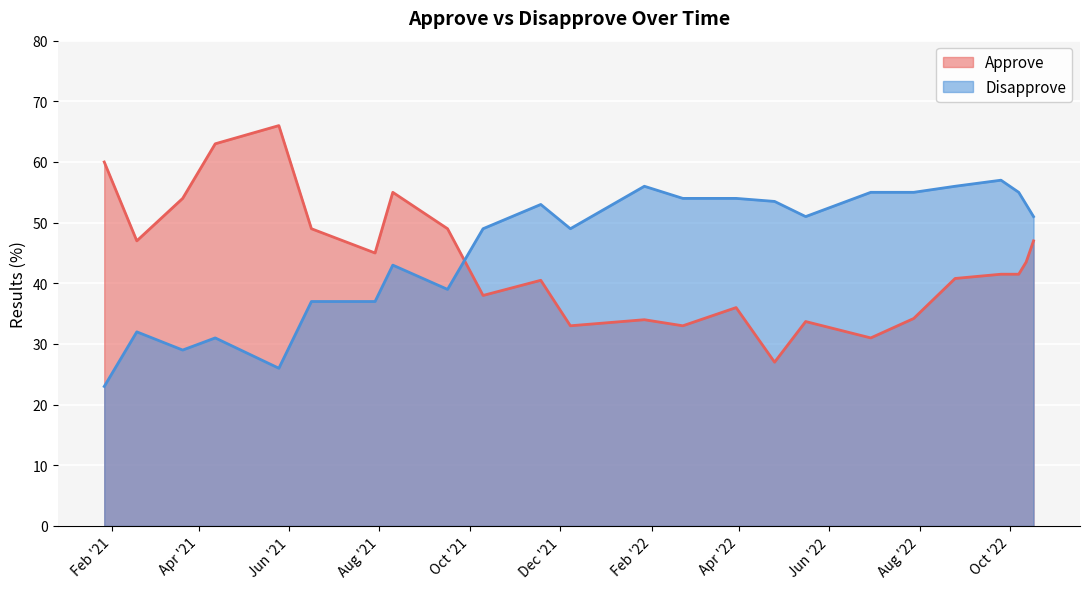

Reading left to right, list all the values displayed in this chart.

Approve: 2021-01-27=60.0	2021-02-18=47.0	2021-03-21=54.0	2021-04-12=63.0	2021-05-25=66.0	2021-06-16=49.0	2021-07-29=45.0	2021-08-10=55.0	2021-09-16=49.0	2021-10-10=38.0	2021-11-18=40.5	2021-12-08=33.0	2022-01-27=34.0	2022-02-22=33.0	2022-03-30=36.0	2022-04-25=27.0	2022-05-16=33.7	2022-06-29=31.0	2022-07-28=34.2	2022-08-25=40.8	2022-09-25=41.5	2022-10-07=41.5	2022-10-12=43.5	2022-10-17=47.0
Disapprove: 2021-01-27=23.0	2021-02-18=32.0	2021-03-21=29.0	2021-04-12=31.0	2021-05-25=26.0	2021-06-16=37.0	2021-07-29=37.0	2021-08-10=43.0	2021-09-16=39.0	2021-10-10=49.0	2021-11-18=53.0	2021-12-08=49.0	2022-01-27=56.0	2022-02-22=54.0	2022-03-30=54.0	2022-04-25=53.5	2022-05-16=51.0	2022-06-29=55.0	2022-07-28=55.0	2022-08-25=56.0	2022-09-25=57.0	2022-10-07=55.0	2022-10-12=53.0	2022-10-17=51.0